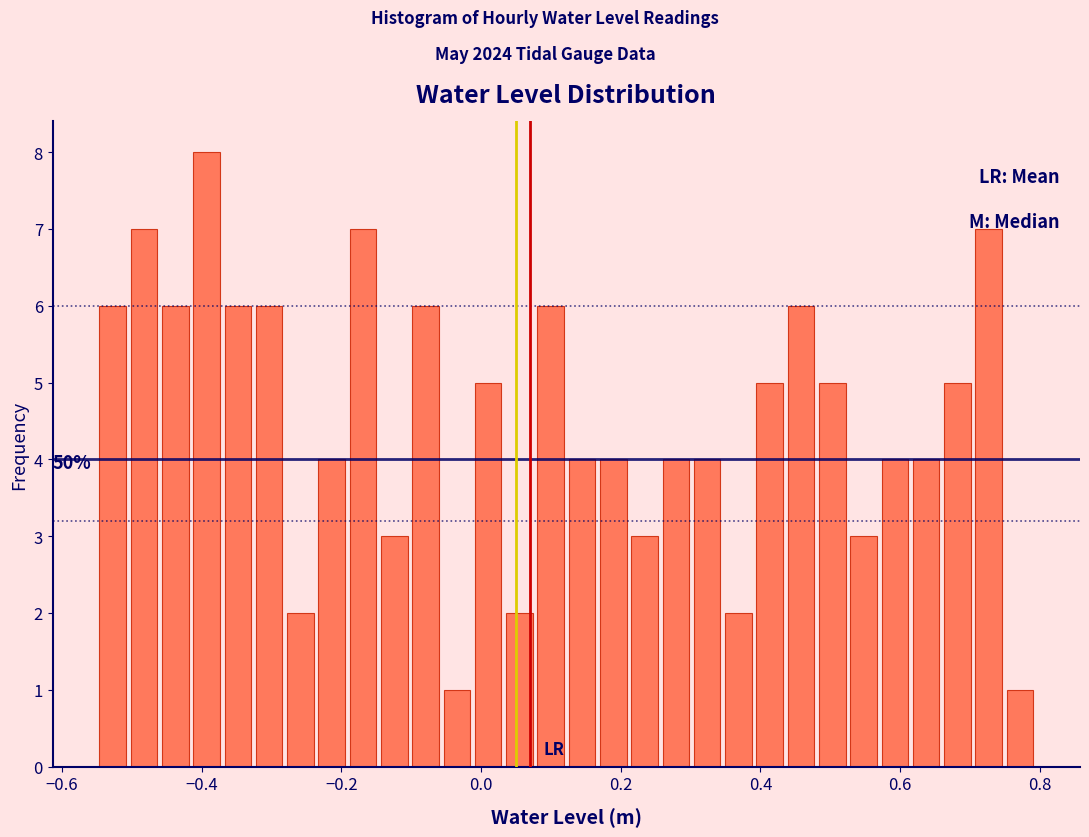

Around what value on the x-axis is the tallest bar? Give the approximate position of its centre, as read against the axis.

-0.40